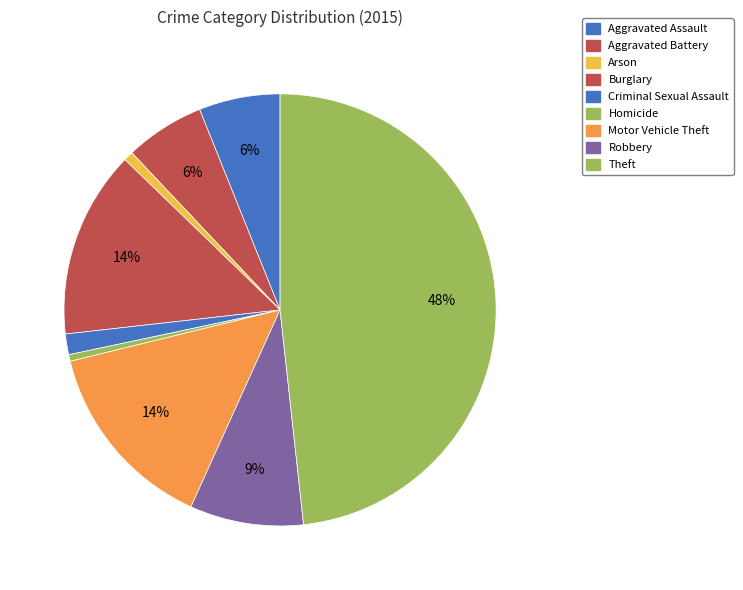

What percentage is the Aggravated Battery slice, to the nearest percent?

6%